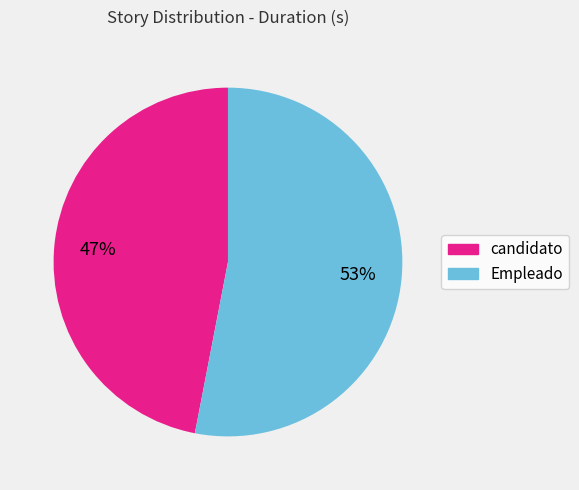

Which has a higher value, candidato or Empleado?

Empleado